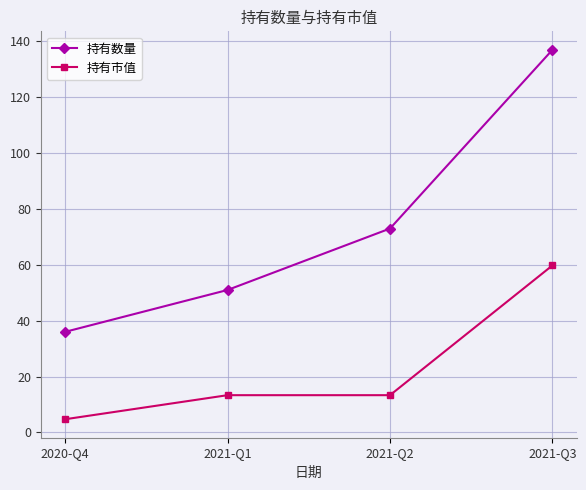

What is the approximate value of 持有数量 at 2021-Q2?

73.0